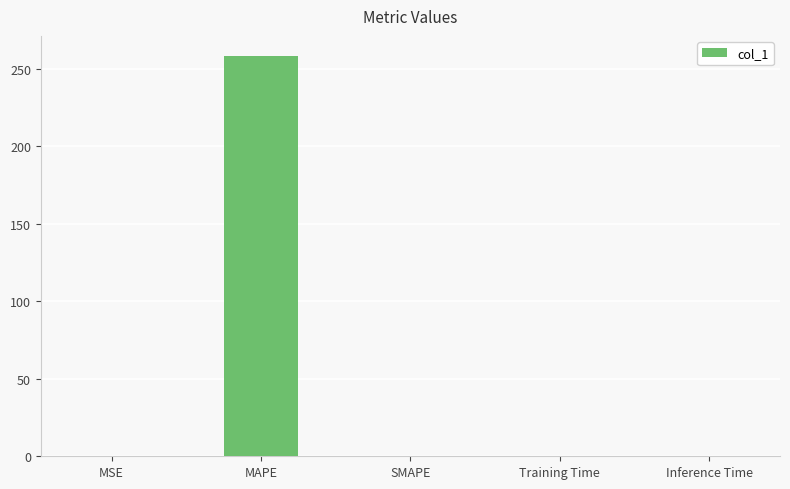

The value at SMAPE is 0.0. True or false?

True